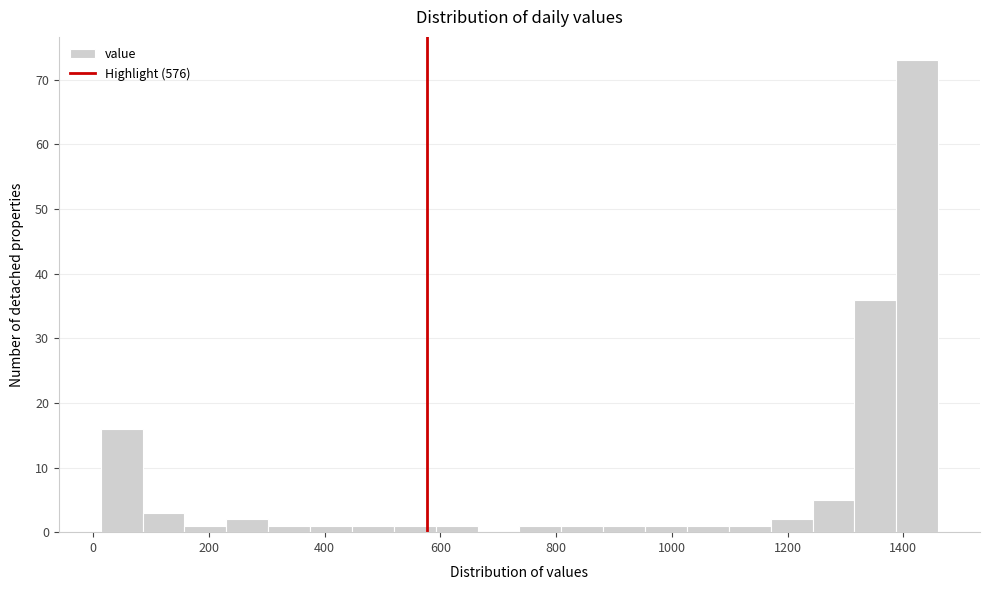

Read against the x-axis, roughly where is the centre of the tallest bar?

1420